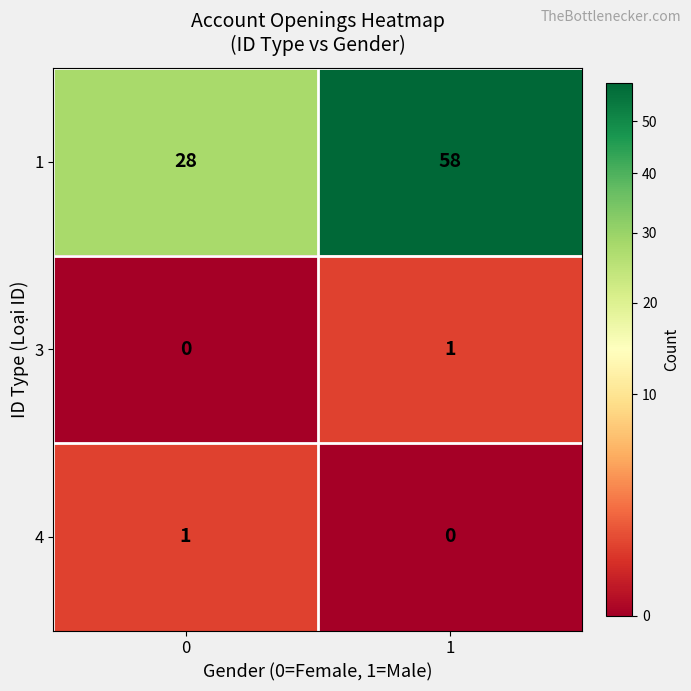

At 0, list the series in order from smallest to largest.

3, 4, 1